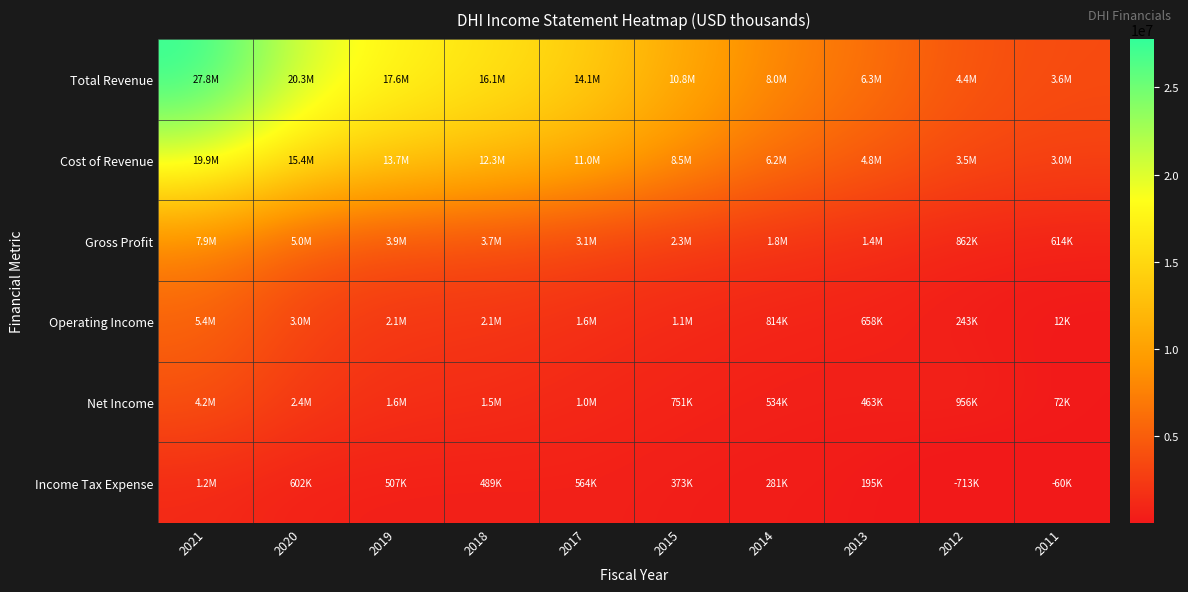

Reading left to right, what are all the values shown in this chart?

Total Revenue: 2021=27774200	2020=20311100	2019=17592900	2018=16068000	2017=14091000	2015=10824000	2014=8024900	2013=6259300	2012=4354000	2011=3636800
Cost of Revenue: 2021=19874300	2020=15350300	2019=13667700	2018=12347700	2017=11002600	2015=8475400	2014=6183400	2013=4822400	2012=3492400	2011=3023300
Gross Profit: 2021=7899900	2020=4960800	2019=3925200	2018=3720300	2017=3088400	2015=2348600	2014=1841500	2013=1436900	2012=861600	2011=613500
Operating Income: 2021=5356300	2020=2983000	2019=2125300	2018=2060000	2017=1602100	2015=1123400	2014=814200	2013=657800	2012=242900	2011=12100
Net Income: 2021=4175800	2020=2373700	2019=1618500	2018=1460300	2017=1038400	2015=750700	2014=533500	2013=462700	2012=956300	2011=71800
Income Tax Expense: 2021=1165100	2020=602500	2019=506700	2018=489000	2017=563700	2015=372700	2014=280700	2013=195100	2012=-713400	2011=-59700